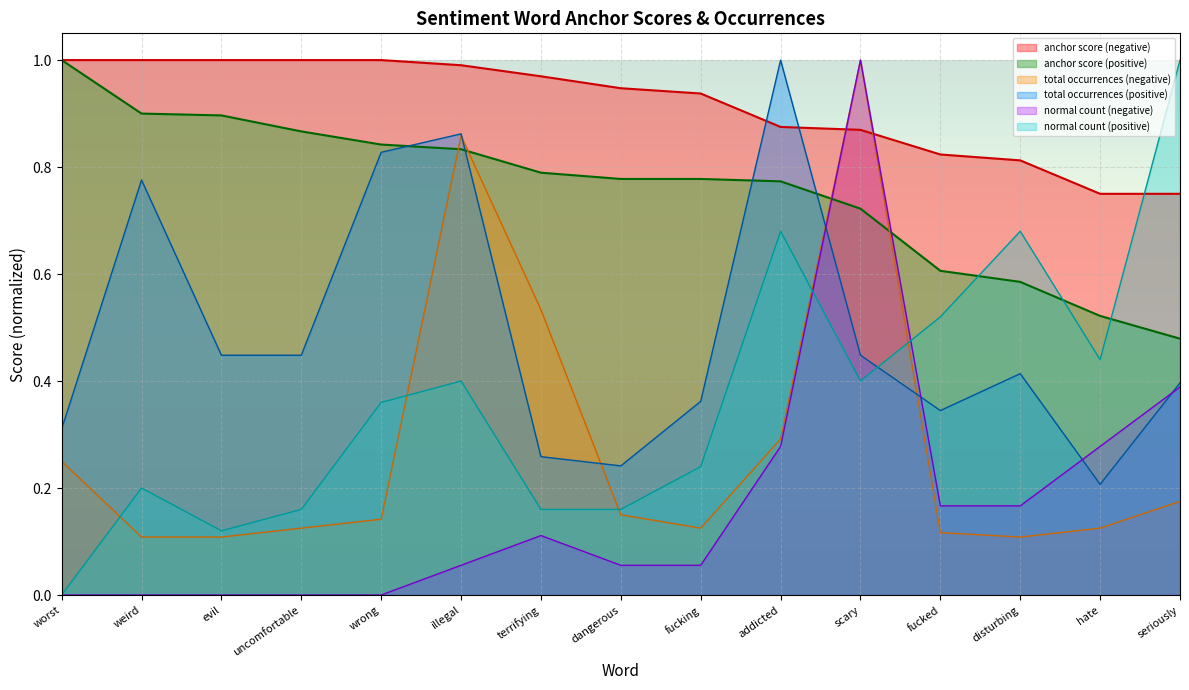

What is the average value of the anchor score (positive) series?

0.8